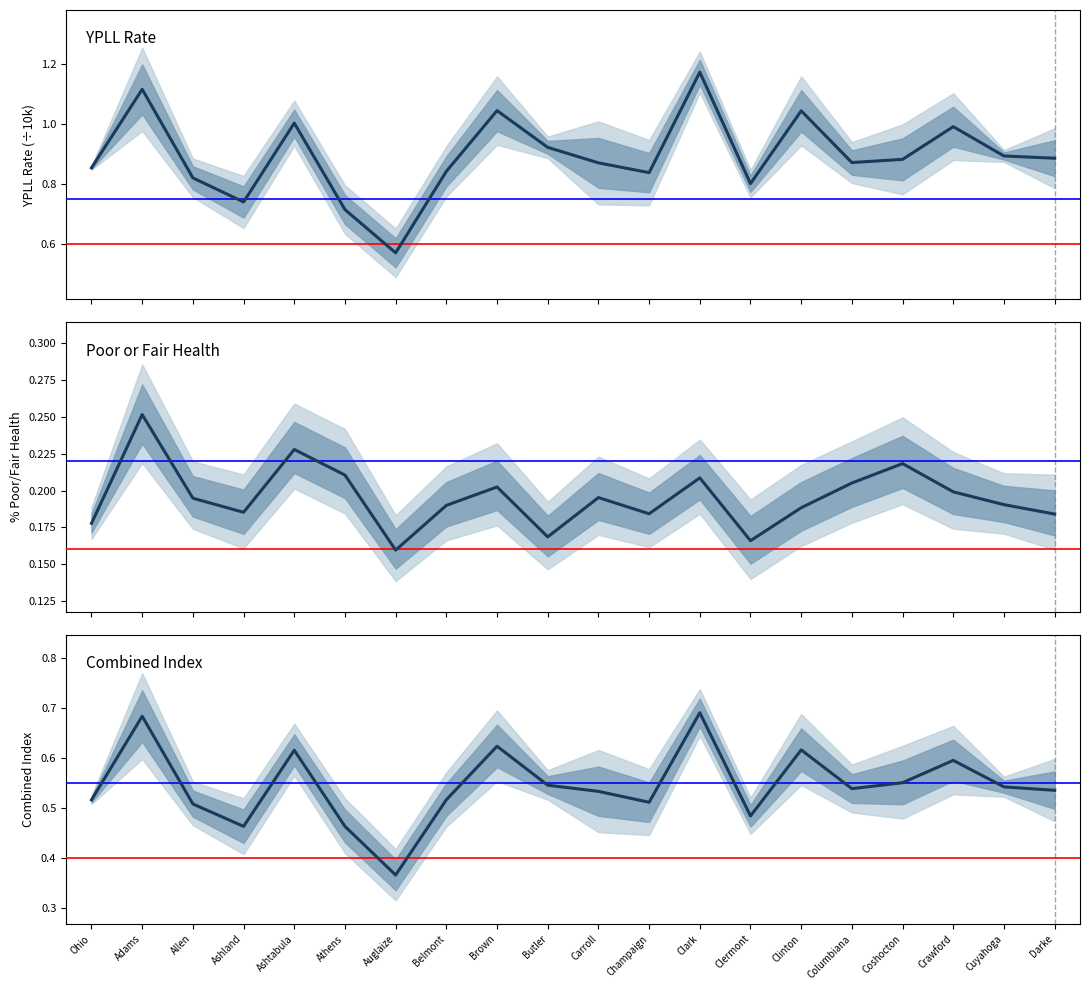

Where is the first local maximum for Poor or Fair Health?

Adams